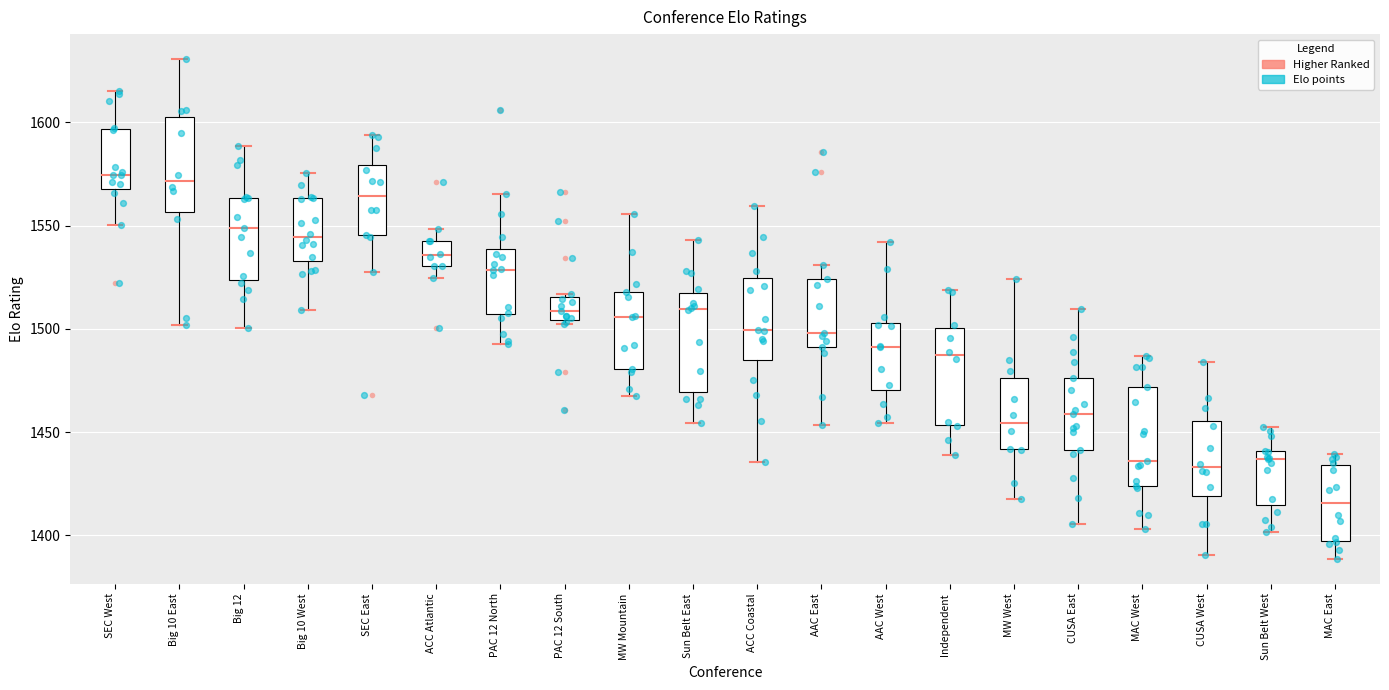

Reading left to right, read every box against the y-axis: the position of its median line, the range the box covers, and the ends of its whiskers. The values are not printed on the chart, so give them approximately, as read against the axis.

SEC West: median 1575, box 1570 to 1595, whiskers 1550 to 1615
Big 10 East: median 1570, box 1555 to 1605, whiskers 1500 to 1630
Big 12: median 1550, box 1525 to 1565, whiskers 1500 to 1590
Big 10 West: median 1545, box 1535 to 1565, whiskers 1510 to 1575
SEC East: median 1565, box 1545 to 1580, whiskers 1525 to 1595
ACC Atlantic: median 1535, box 1530 to 1545, whiskers 1525 to 1550
PAC 12 North: median 1530, box 1505 to 1540, whiskers 1495 to 1565
PAC 12 South: median 1510, box 1505 to 1515, whiskers 1500 to 1515
MW Mountain: median 1505, box 1480 to 1520, whiskers 1465 to 1555
Sun Belt East: median 1510, box 1470 to 1515, whiskers 1455 to 1545
ACC Coastal: median 1500, box 1485 to 1525, whiskers 1435 to 1560
AAC East: median 1500, box 1490 to 1525, whiskers 1455 to 1530
AAC West: median 1490, box 1470 to 1505, whiskers 1455 to 1540
Independent: median 1485, box 1455 to 1500, whiskers 1440 to 1520
MW West: median 1455, box 1440 to 1475, whiskers 1415 to 1525
CUSA East: median 1460, box 1440 to 1475, whiskers 1405 to 1510
MAC West: median 1435, box 1425 to 1470, whiskers 1405 to 1485
CUSA West: median 1435, box 1420 to 1455, whiskers 1390 to 1485
Sun Belt West: median 1435, box 1415 to 1440, whiskers 1400 to 1455
MAC East: median 1415, box 1395 to 1435, whiskers 1390 to 1440